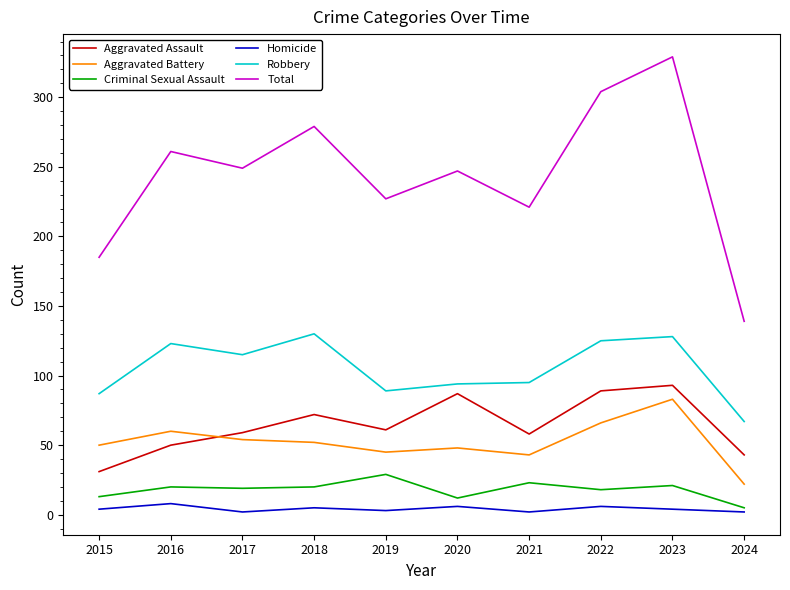

At which category is the sum across all series the highest?

2023